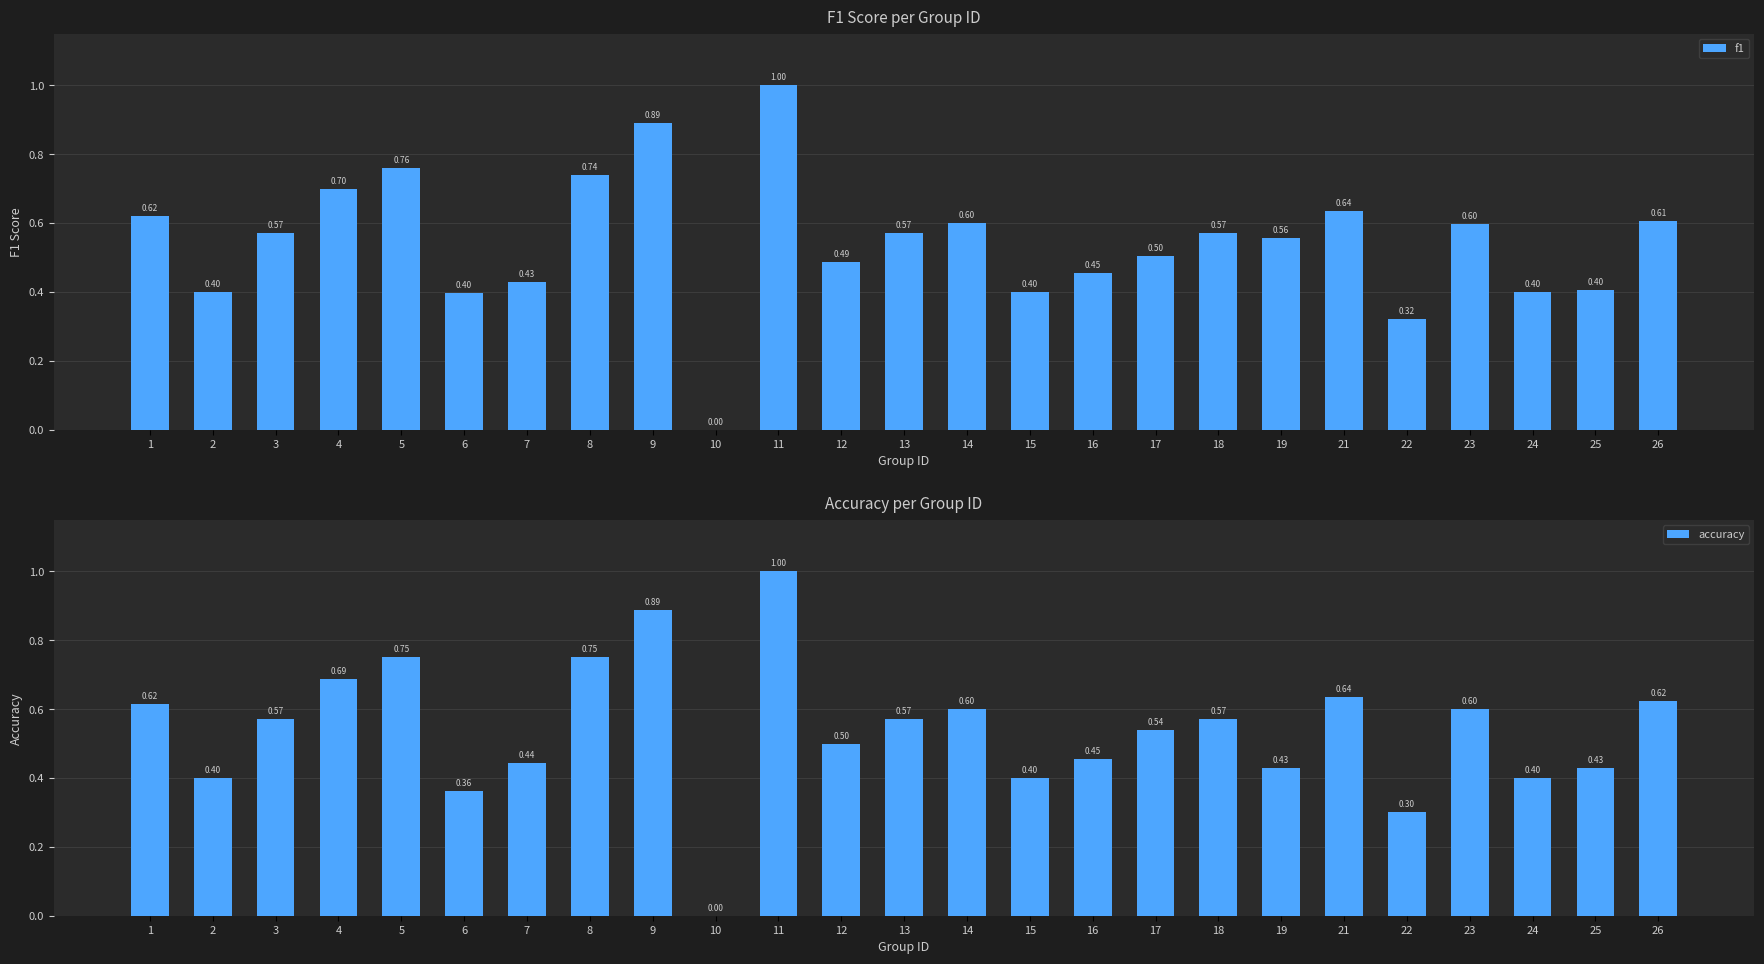

List the labels in order of f1 value, smallest first.

10, 22, 6, 2, 15, 24, 25, 7, 16, 12, 17, 19, 3, 13, 18, 23, 14, 26, 1, 21, 4, 8, 5, 9, 11